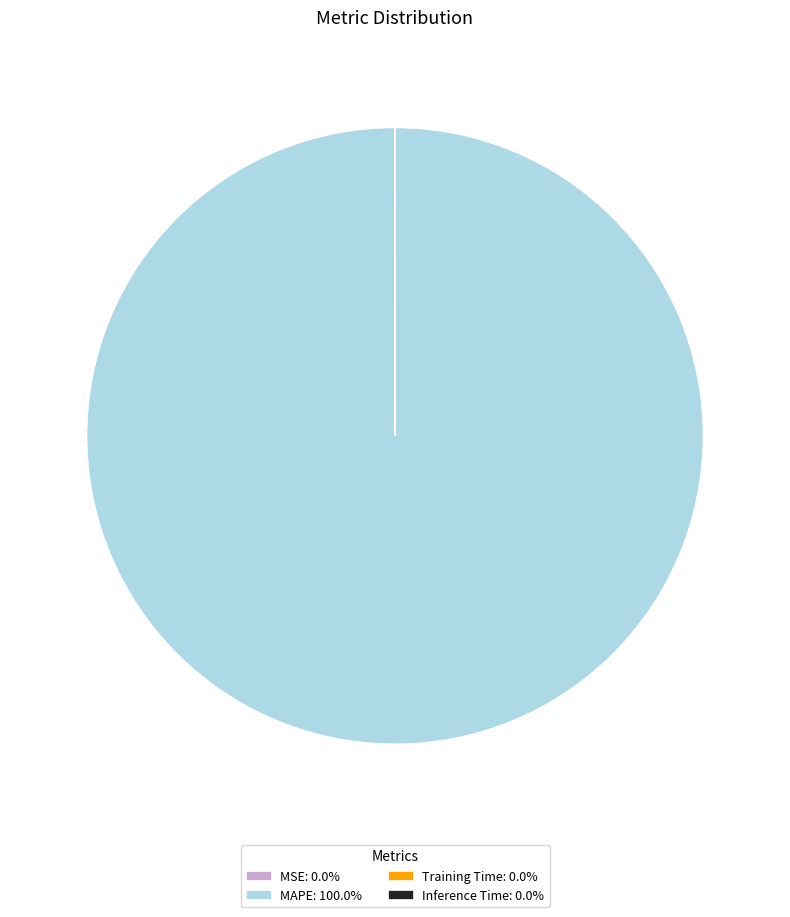

Does MAPE: 100.0% represent more than half of the total?

Yes